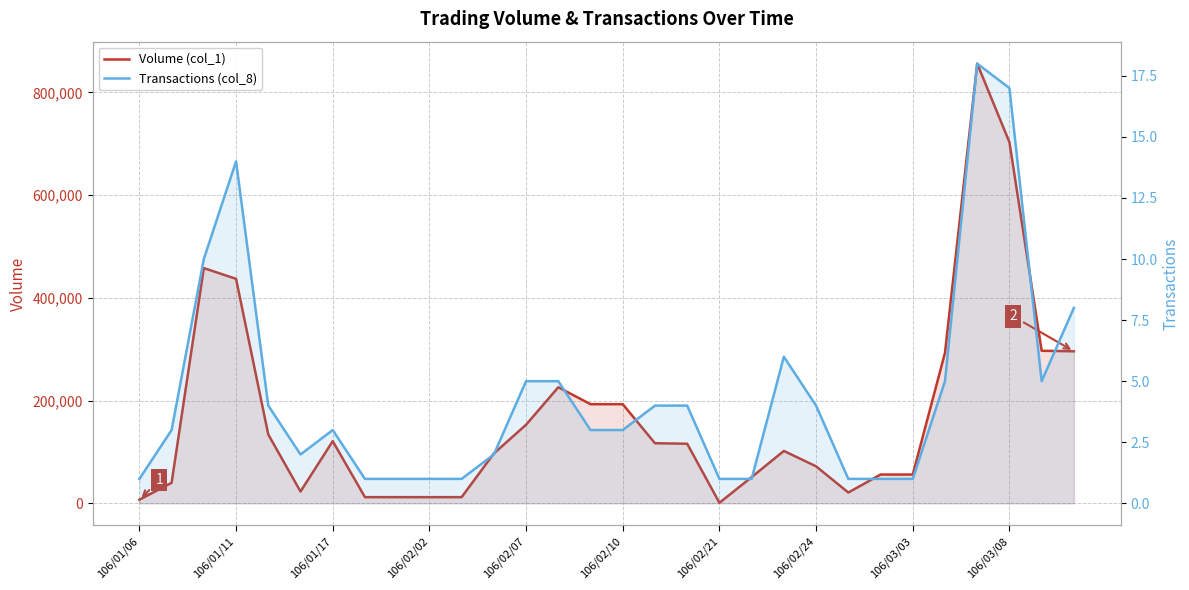

Rank the series by their average value, from highest to lowest.

Volume (col_1), Transactions (col_8)